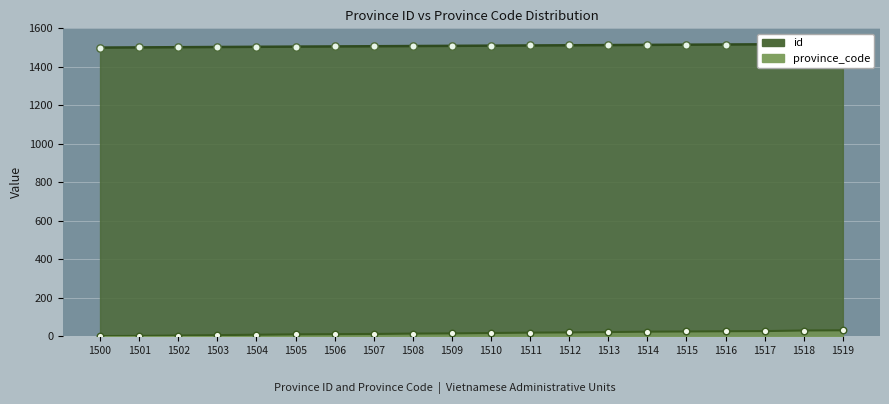

Is the value of province_code at 1503 greater than the value of id at 1507?

No